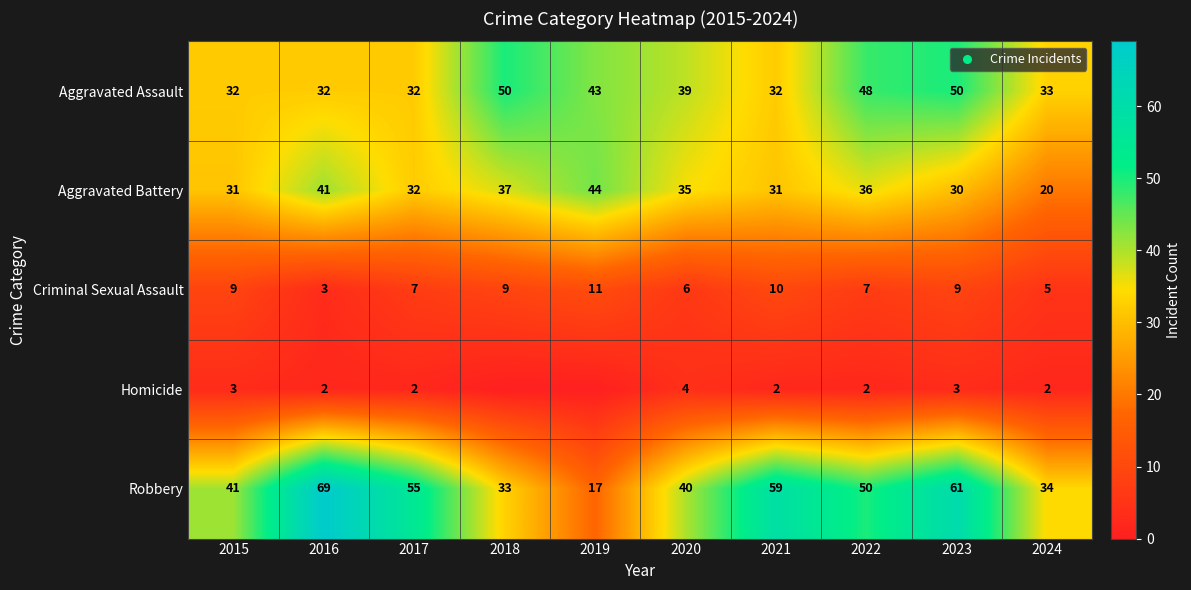

Between 2016 and 2023, which series saw the biggest shift?

Aggravated Assault